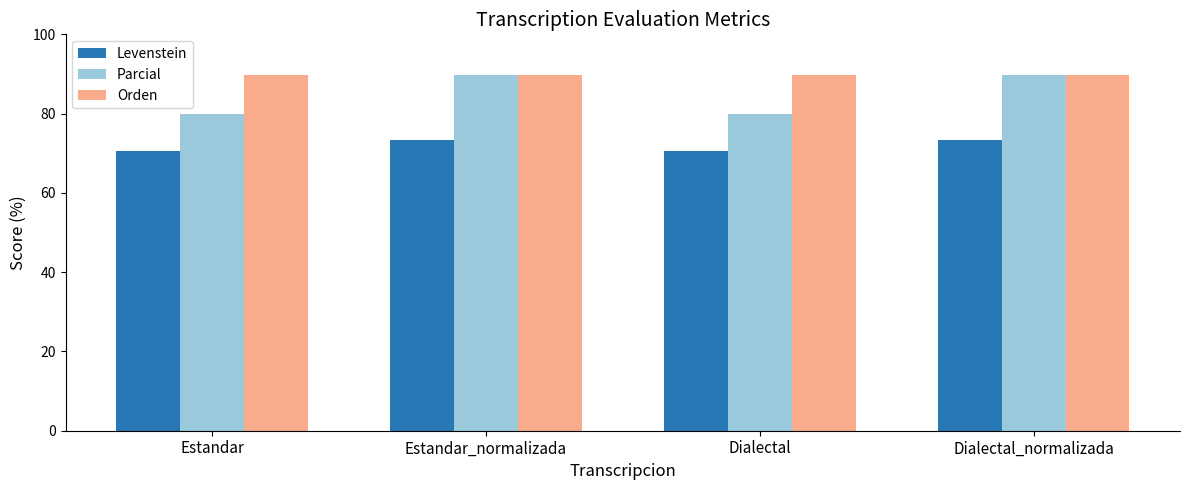

What are all the series names shown in the legend?

Levenstein, Parcial, Orden